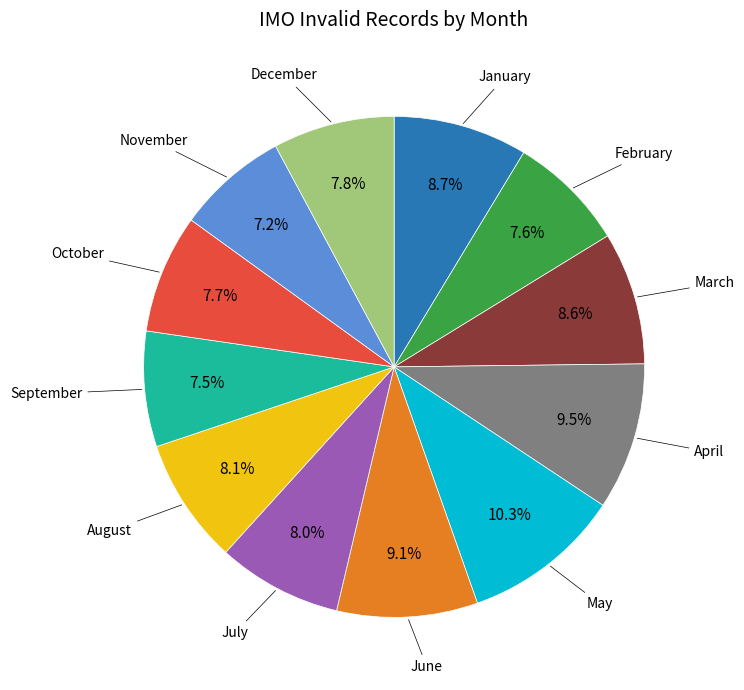

How many slices are in this pie chart?

12